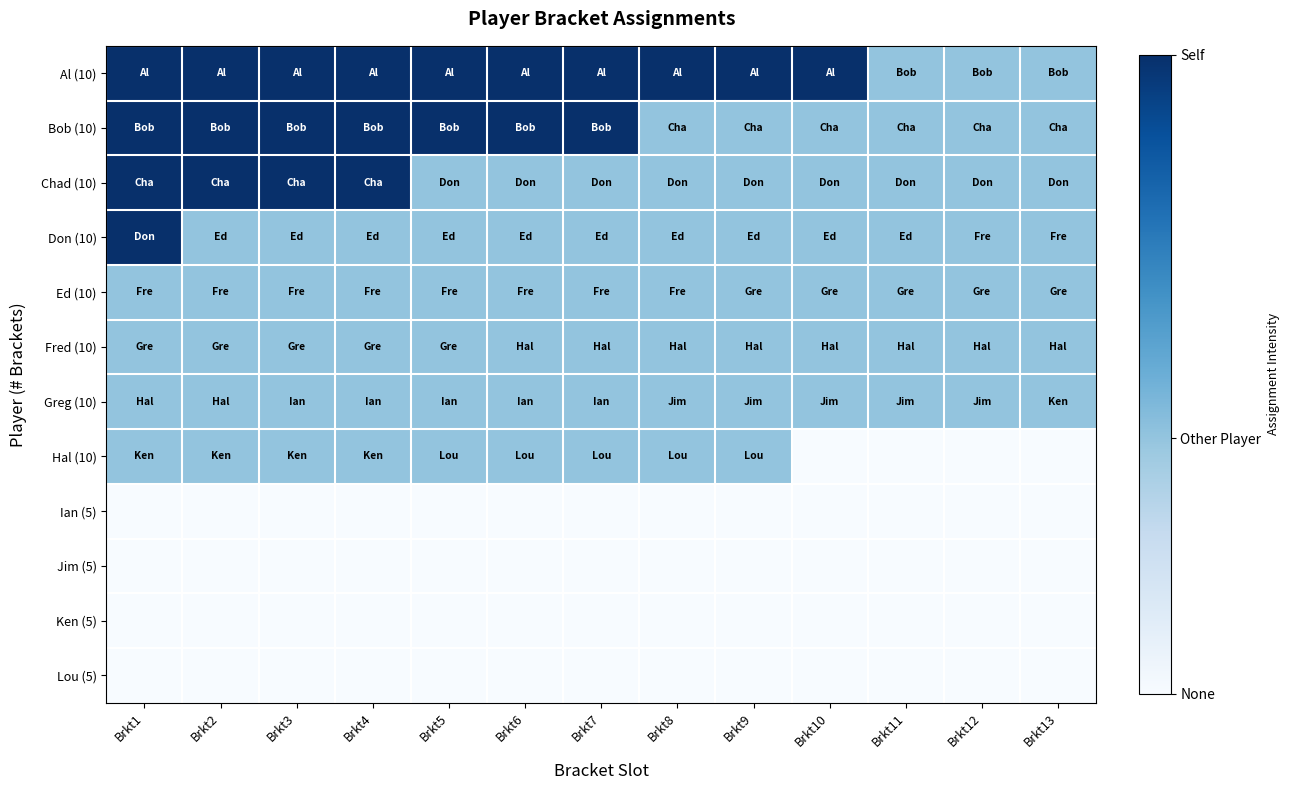

Which series has the largest range (max minus min)?

Al (10)